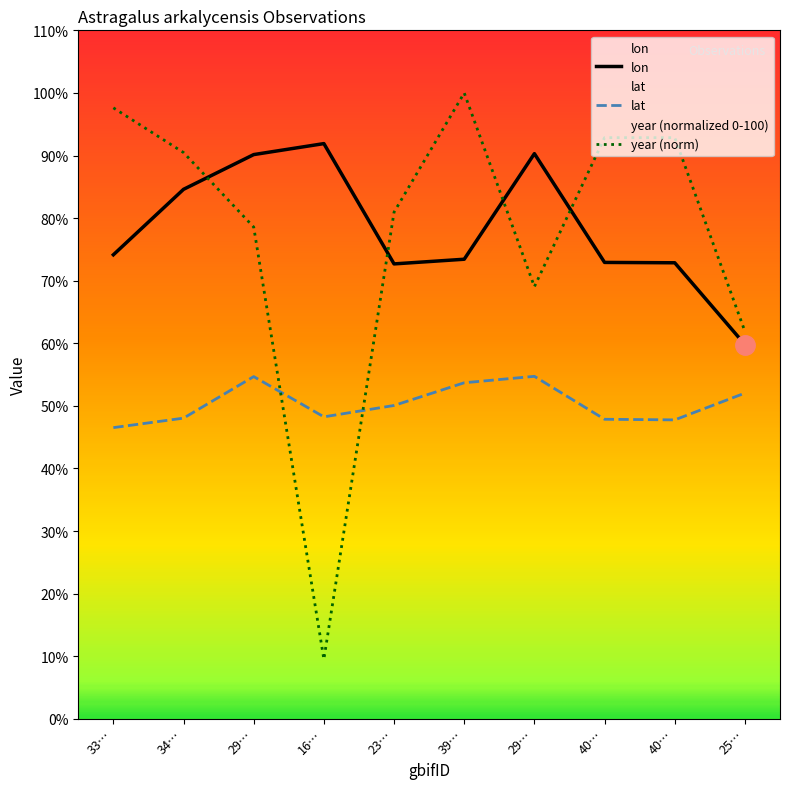

What are all the series names shown in the legend?

lon, lat, year (norm)